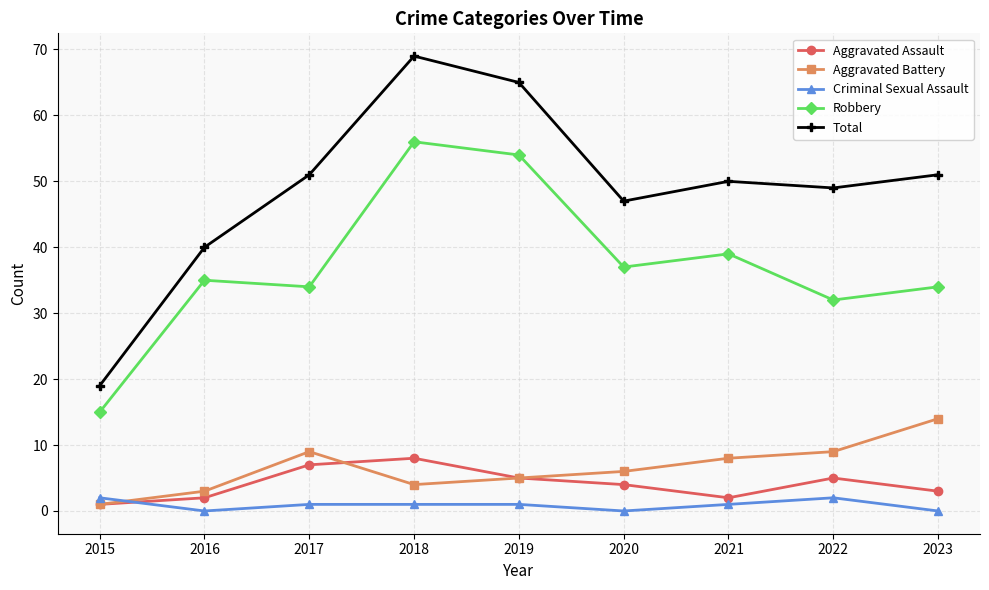

What is the total value across all series at 2017?

102